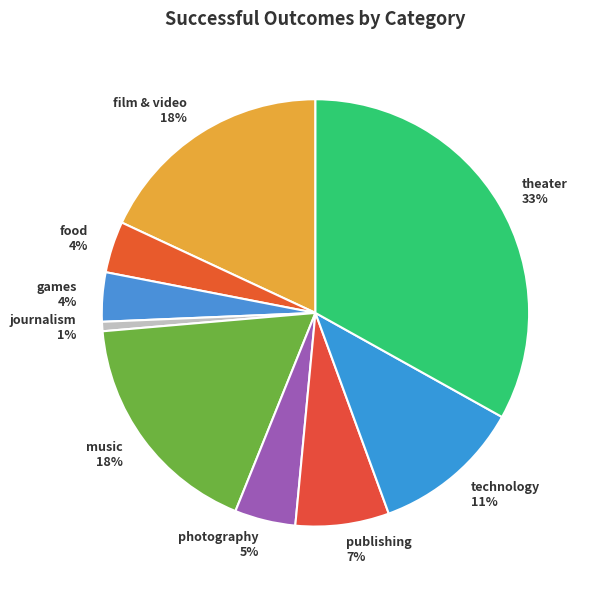

What percentage is the publishing slice, to the nearest percent?

7%